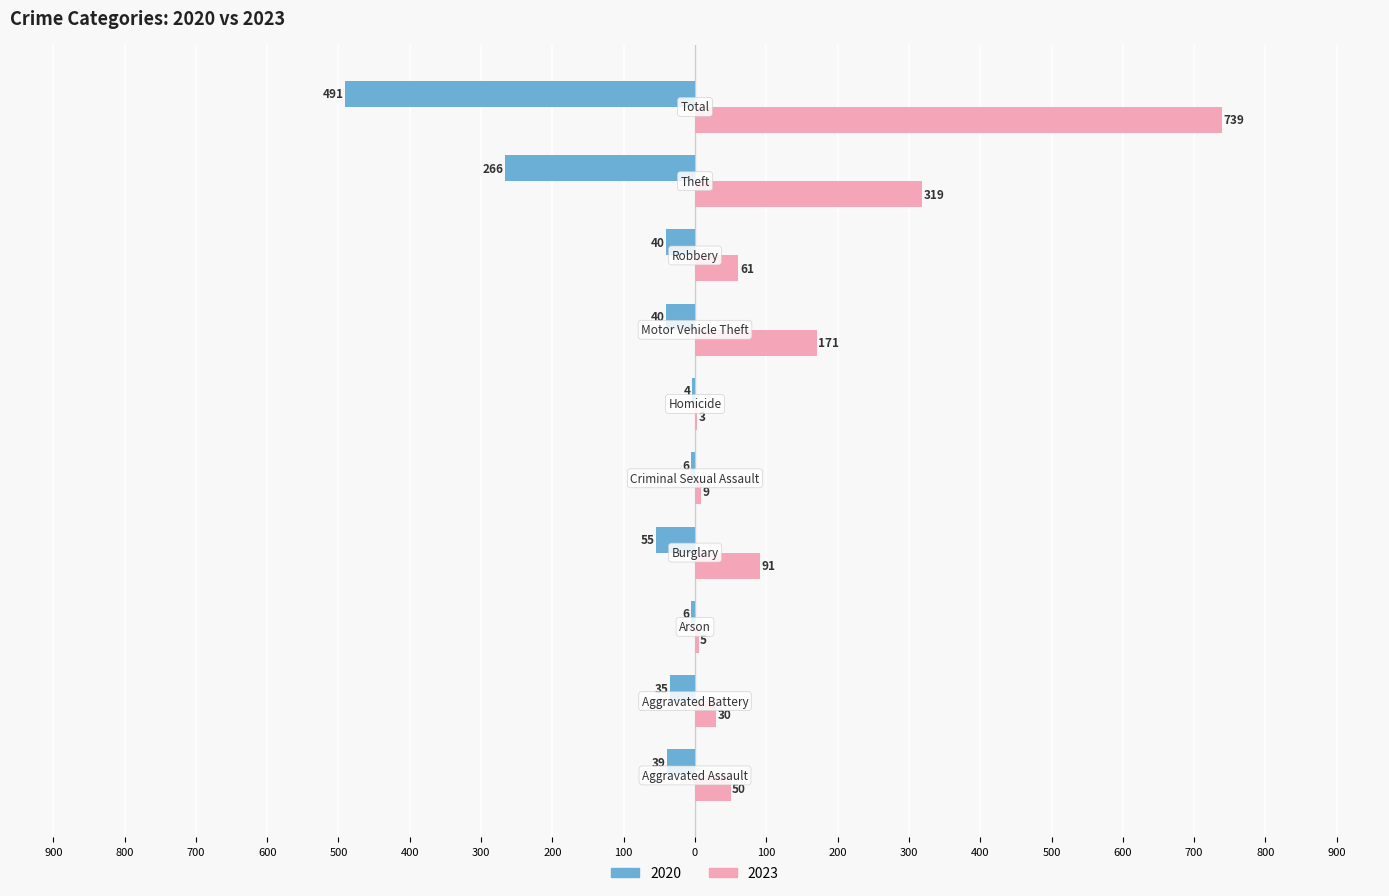

Reading left to right, transcribe all the data shown in this chart.

2020: -39	-35	-6	-55	-6	-4	-40	-40	-266	-491
2023: 50	30	5	91	9	3	171	61	319	739